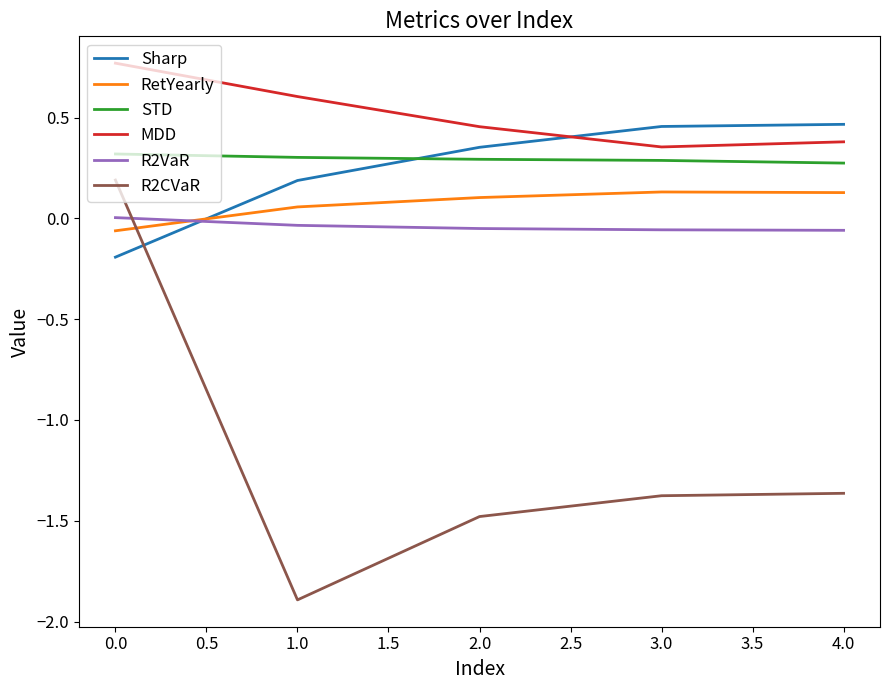

The value of Sharp at 2.0 is 0.6. True or false?

False